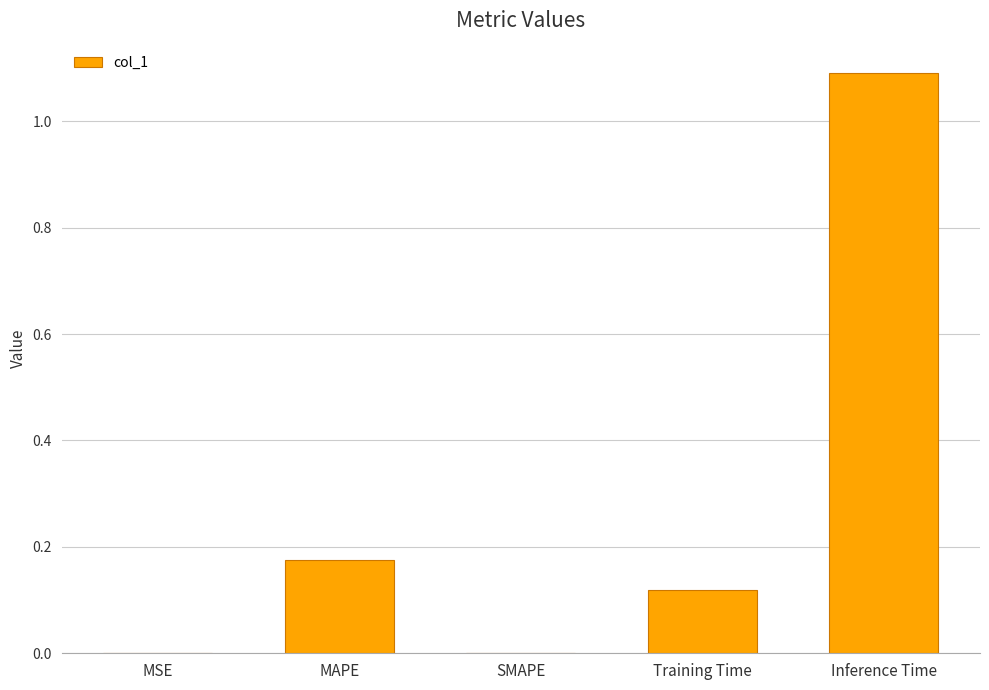

What is the sum of the values at Training Time and MAPE?

0.3